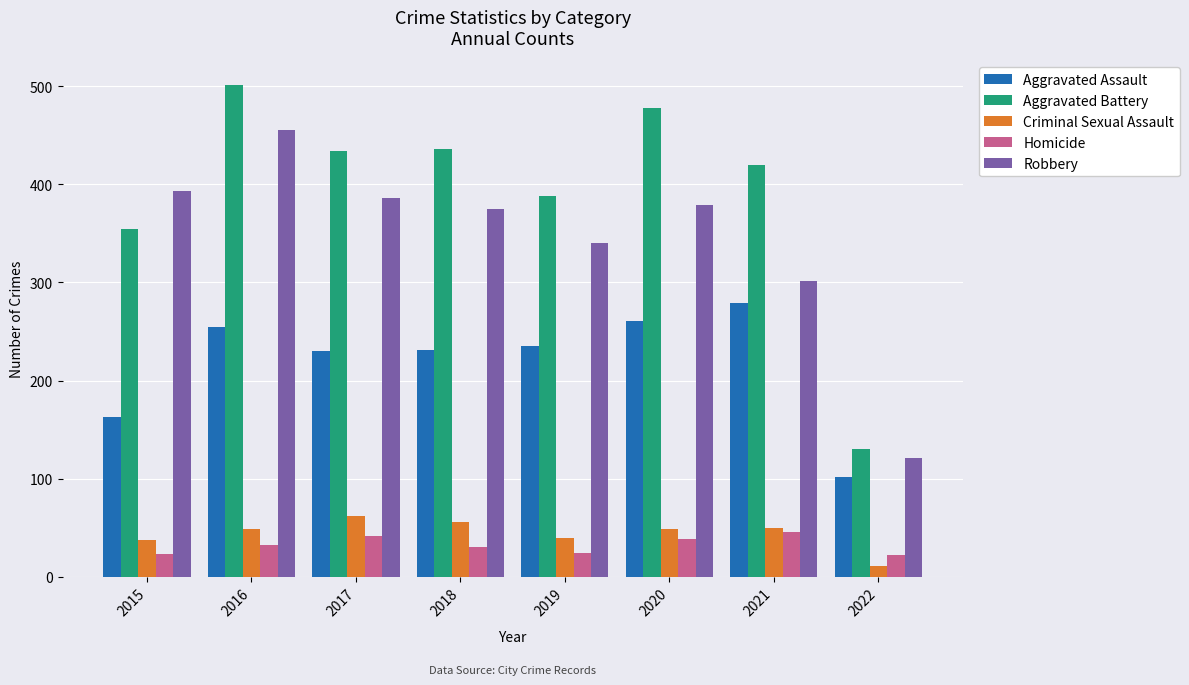

How many bars are there in each group?

5